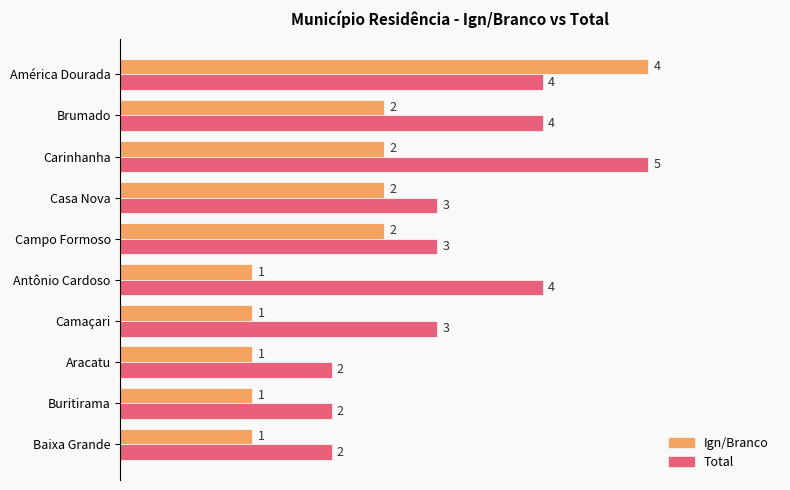

What are all the series names shown in the legend?

Ign/Branco, Total